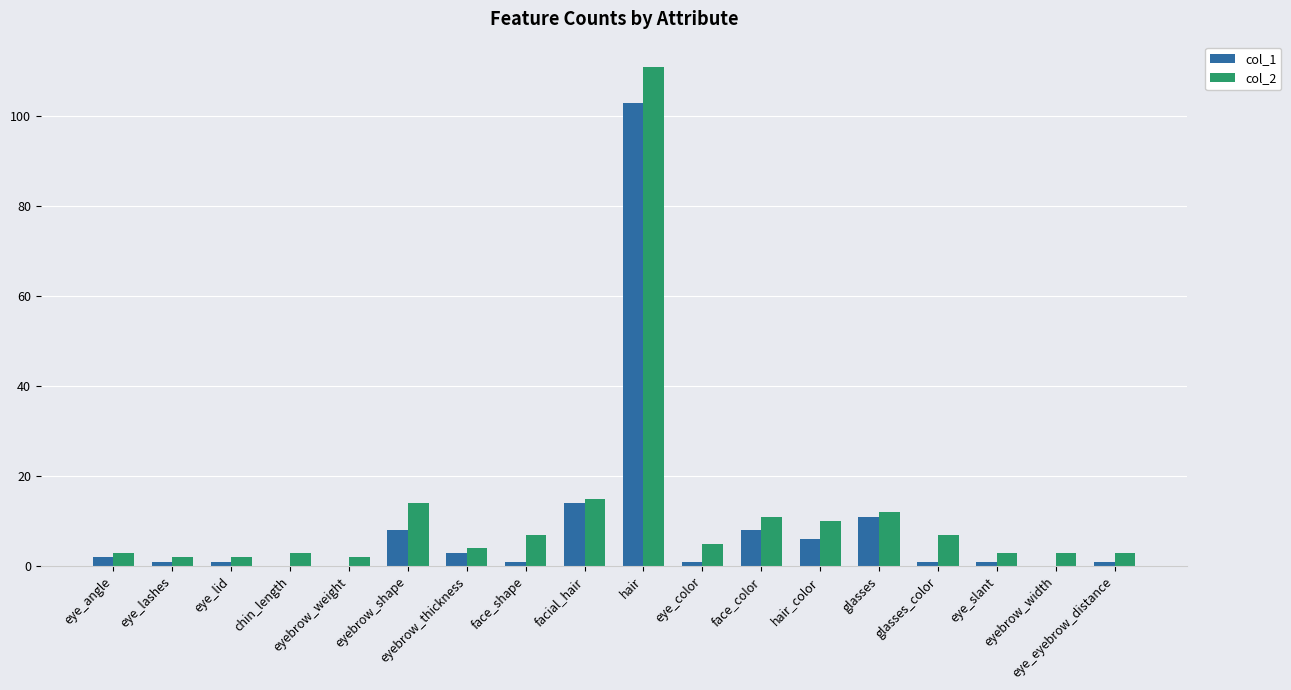

What is the difference between the col_2 values at glasses and eyebrow_width?

9